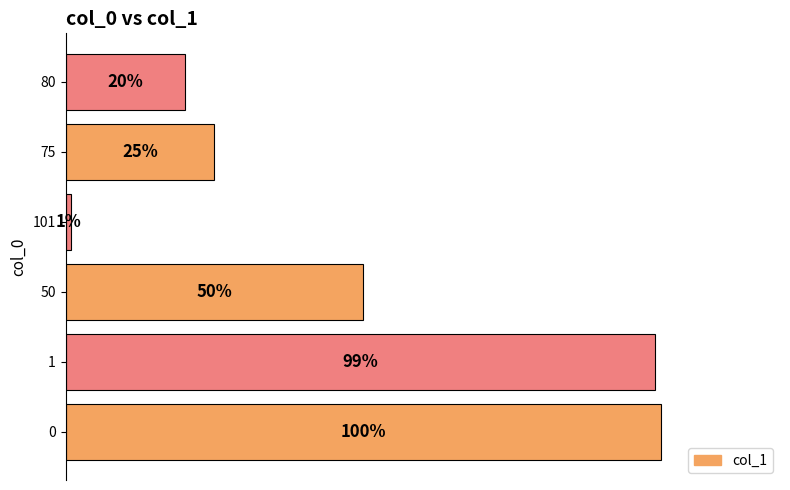

List the labels in order of value, smallest first.

101, 80, 75, 50, 1, 0